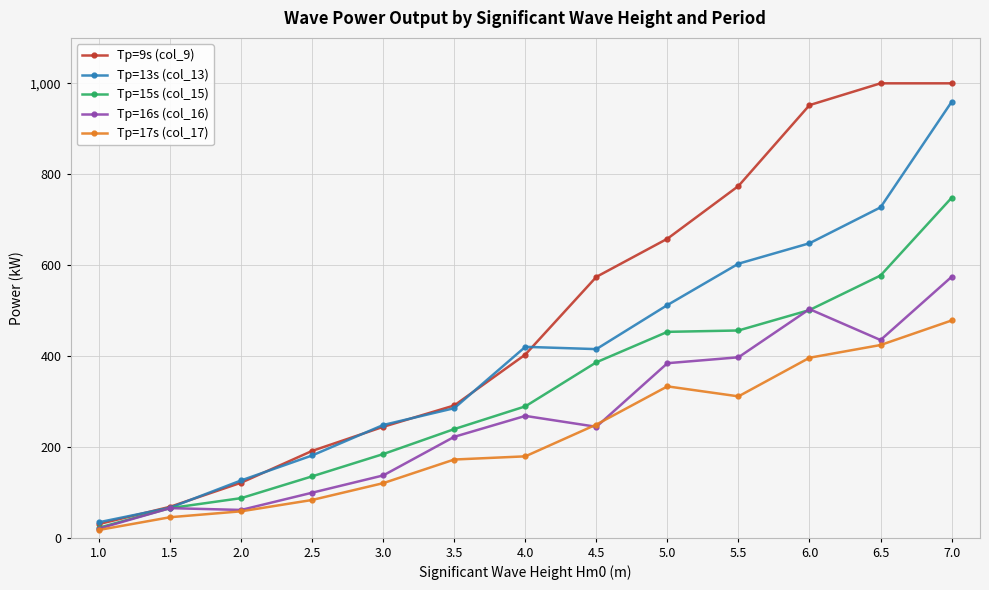

What is the label of the 11th point from the left?

6.0